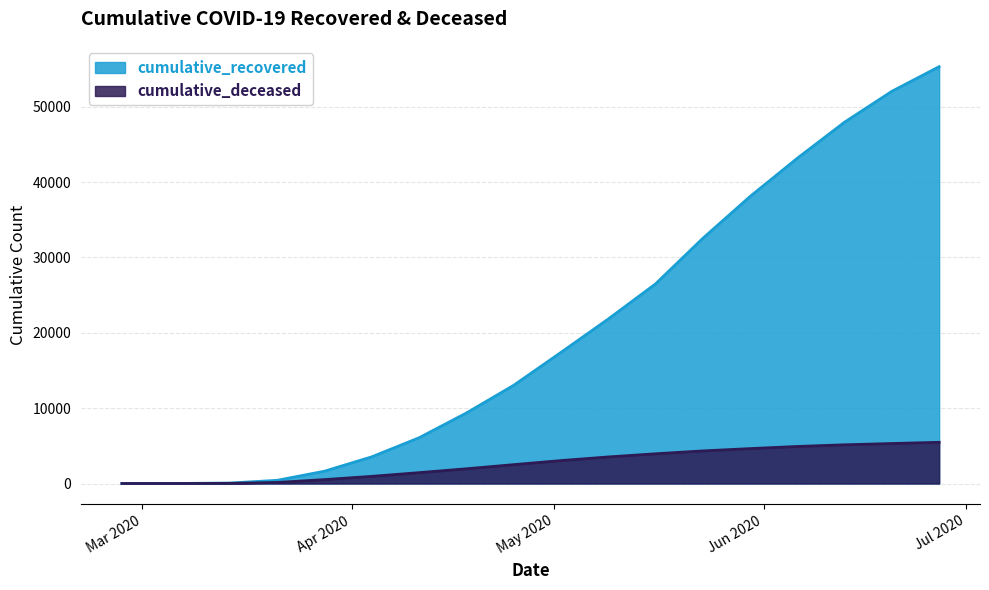

Reading left to right, transcribe all the data shown in this chart.

cumulative_recovered: 3	10	63	424	1635	3541	6072	9357	13030	17400	21827	26491	32534	38092	43174	47964	52058	55327
cumulative_deceased: 0	1	20	140	517	950	1441	1954	2503	3044	3525	3944	4325	4633	4917	5138	5309	5468